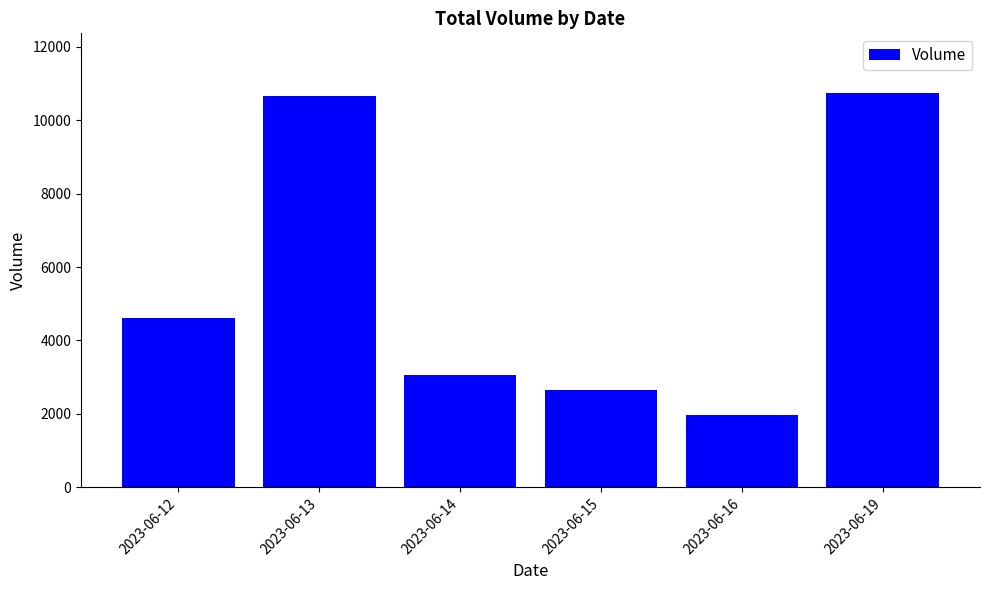

What is the difference between the values at 2023-06-12 and 2023-06-19?

6152